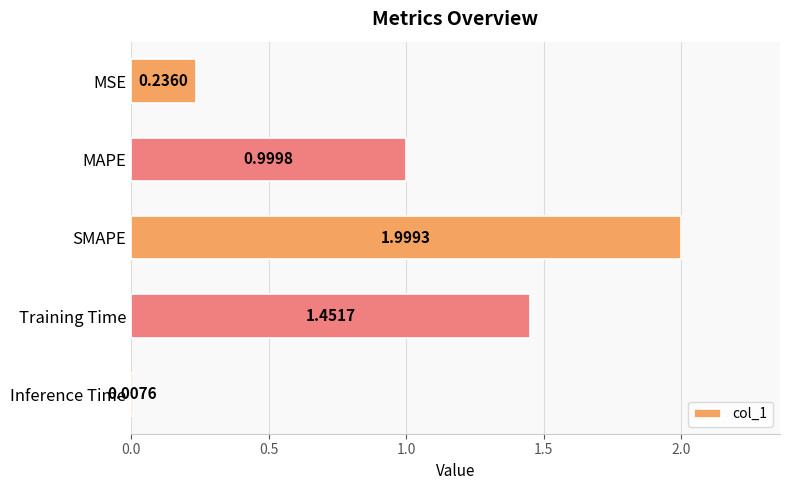

Rank the categories by value from lowest to highest.

Inference Time, MSE, MAPE, Training Time, SMAPE